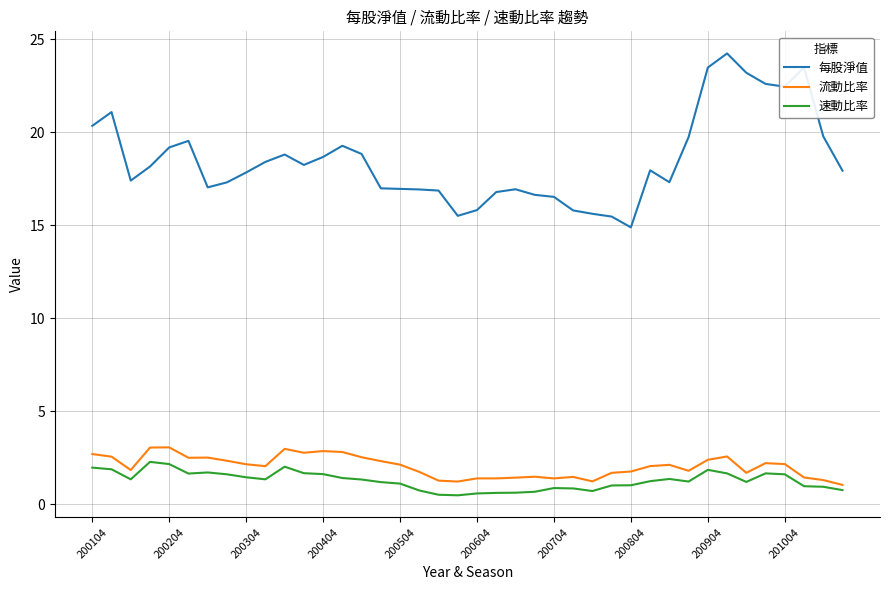

True or false: 流動比率 and 每股淨值 cross at least once.

False